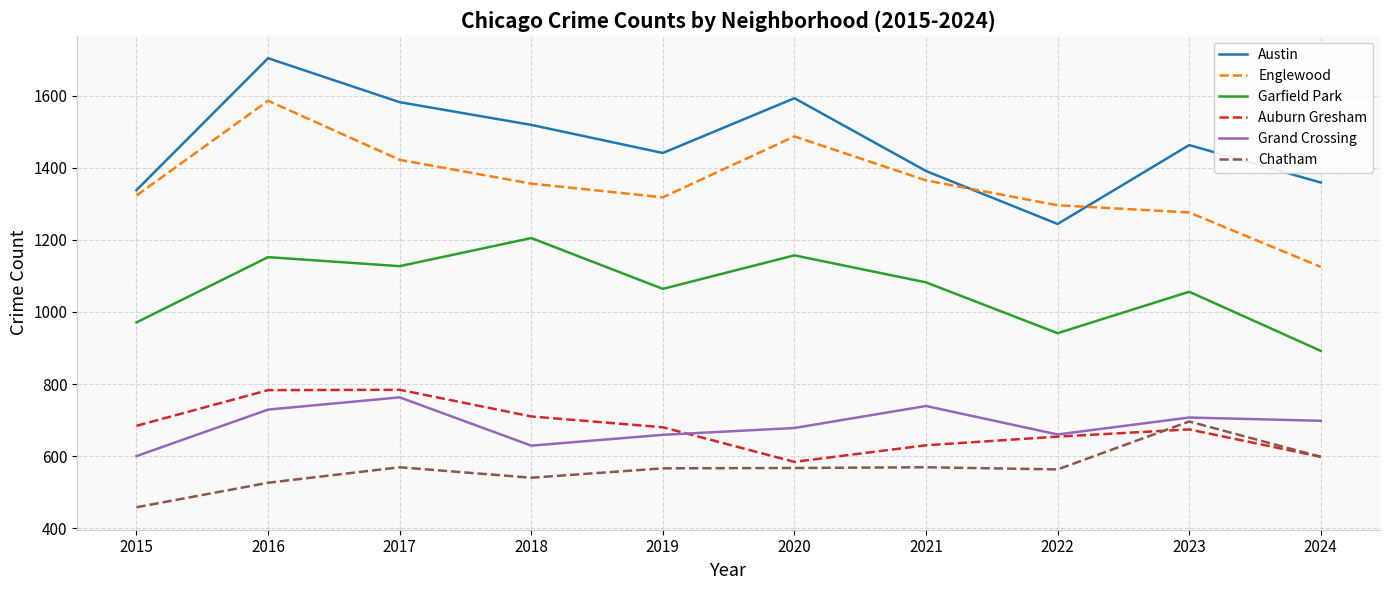

The Englewood series shows 463 at 2021. True or false?

False